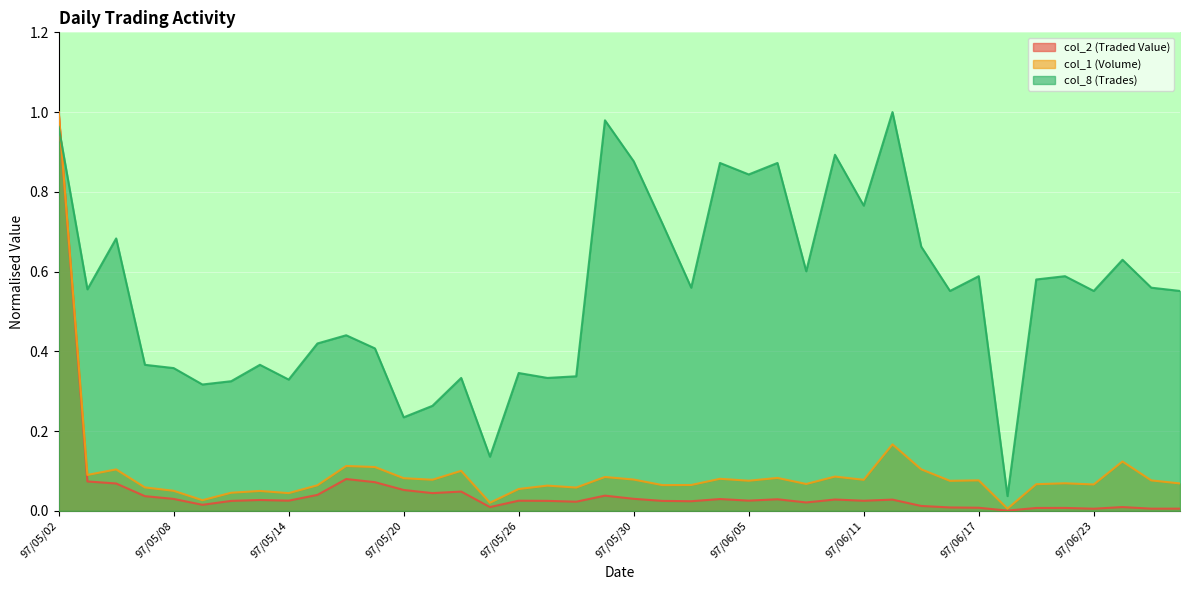

What is the label of the 13th point from the right?

97/06/10